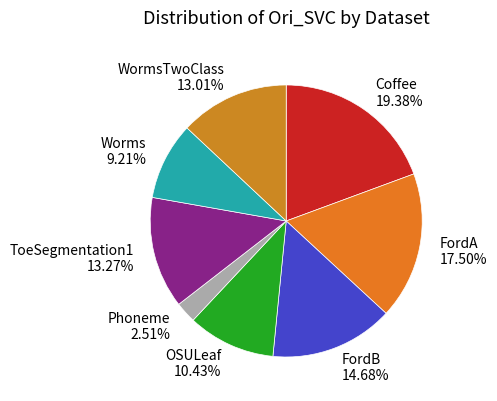

Which category has the biggest portion of the pie?

Coffee